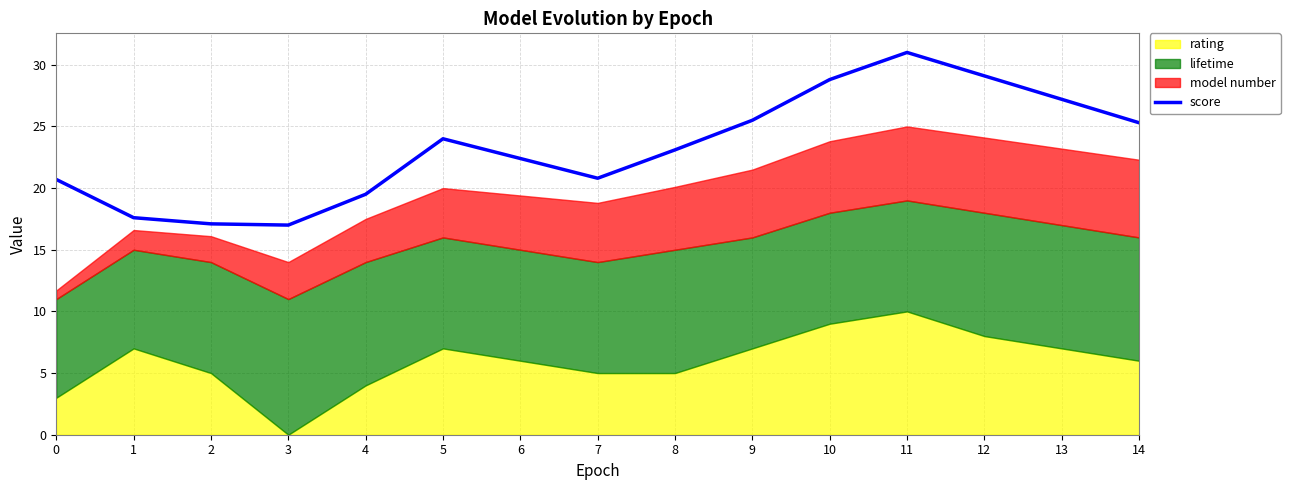

Which category has the highest value across all series?

11